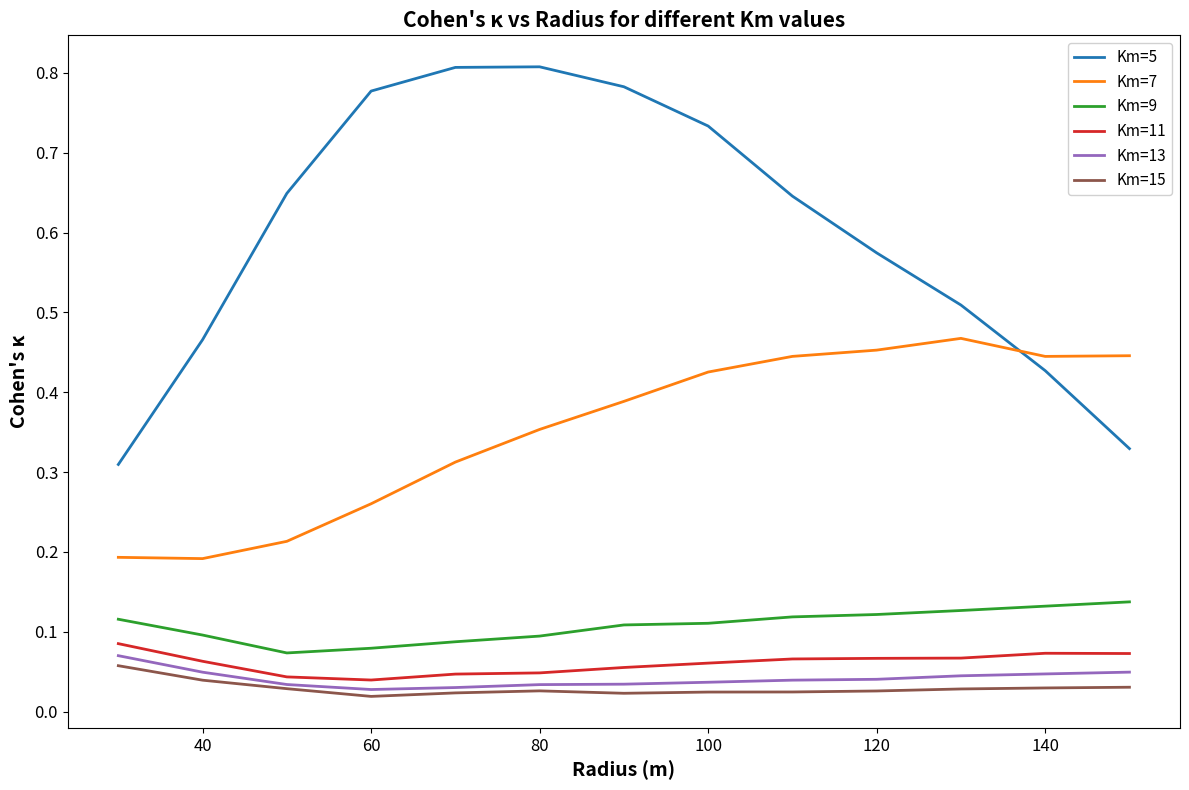

True or false: Km=13 and Km=7 intersect in this chart.

False